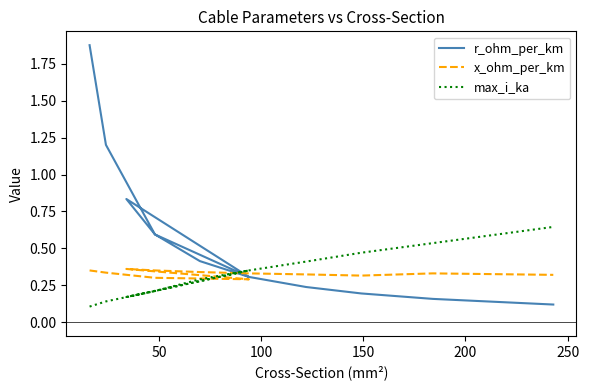

In r_ohm_per_km, how many points are lower than both neighbors (excluding endpoints)?

1